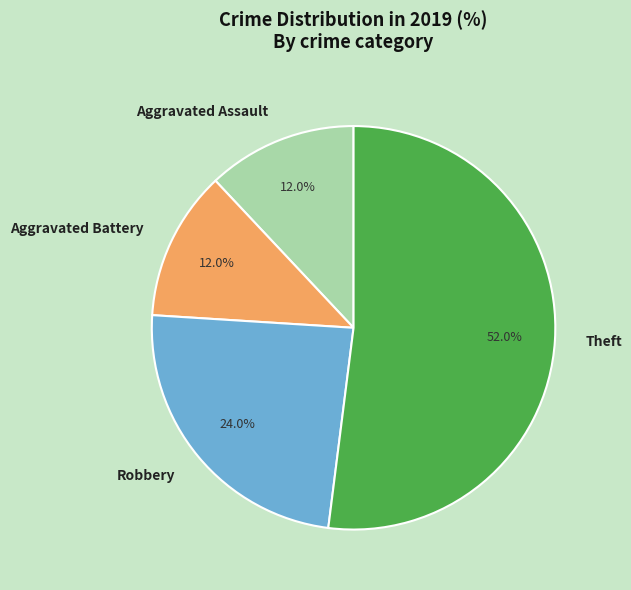

To the nearest percent, what is the average slice percentage?

25%